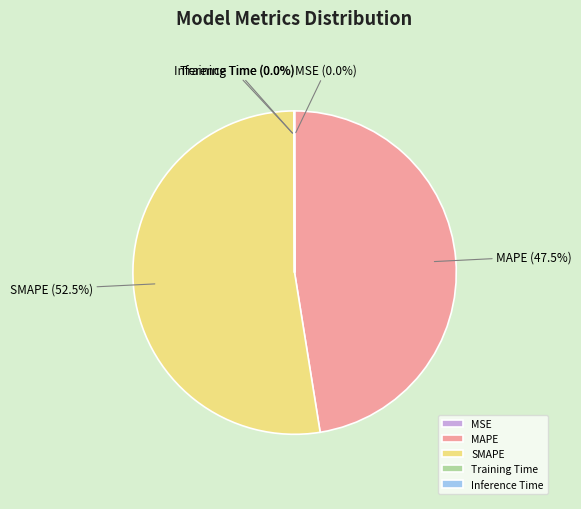

What is the largest slice in the pie chart?

SMAPE